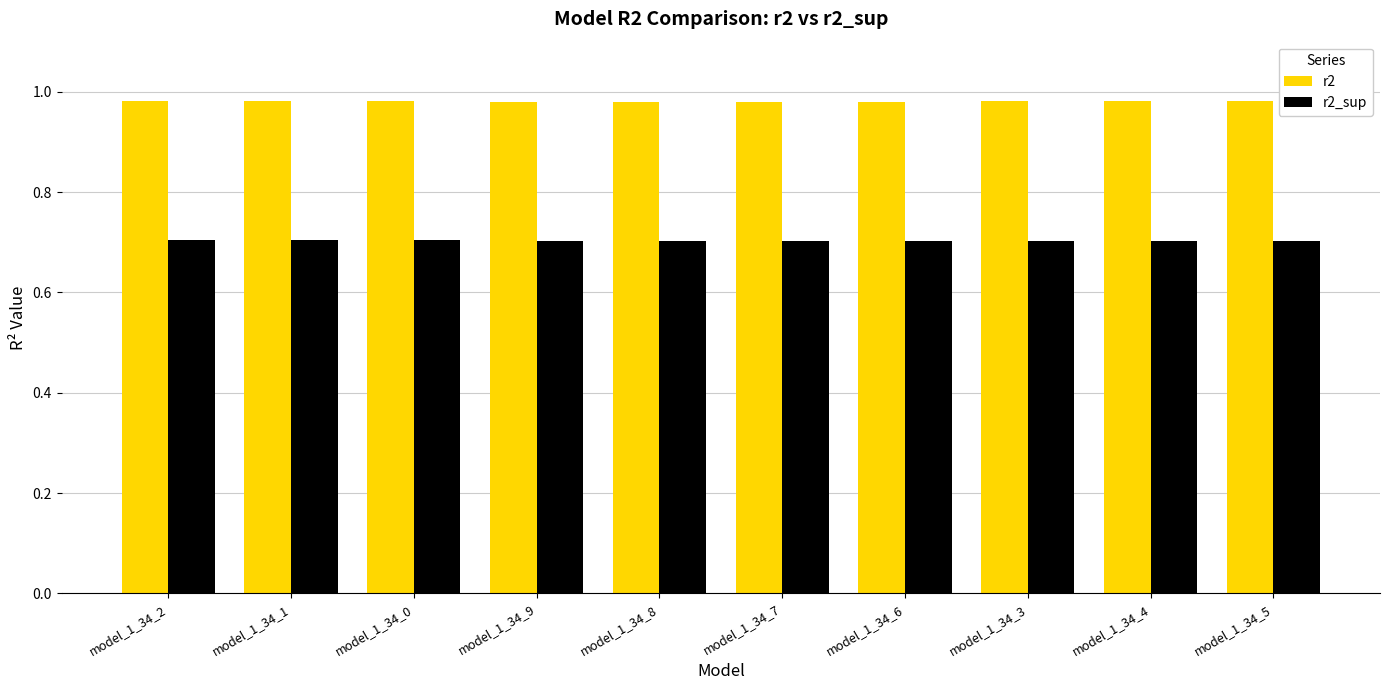

What is the sum of all r2 values?

9.8